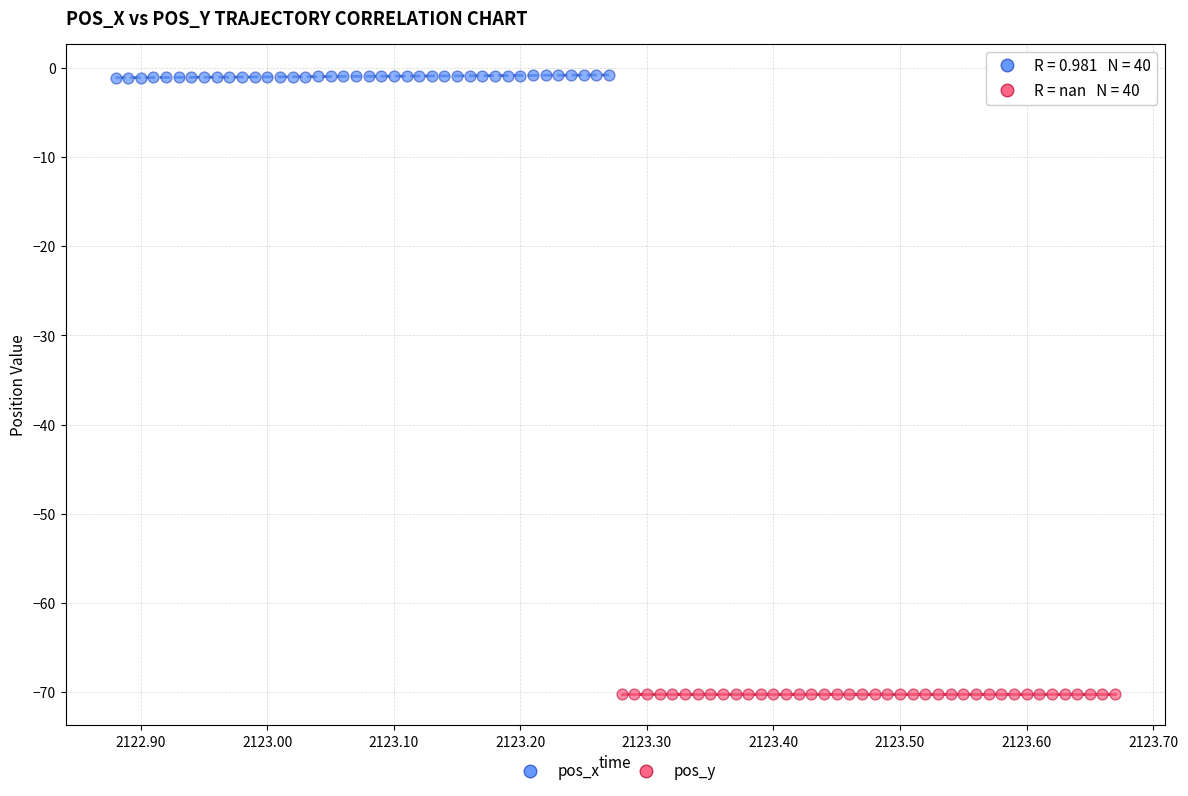

Which series reaches the maximum Y coordinate?

pos_x